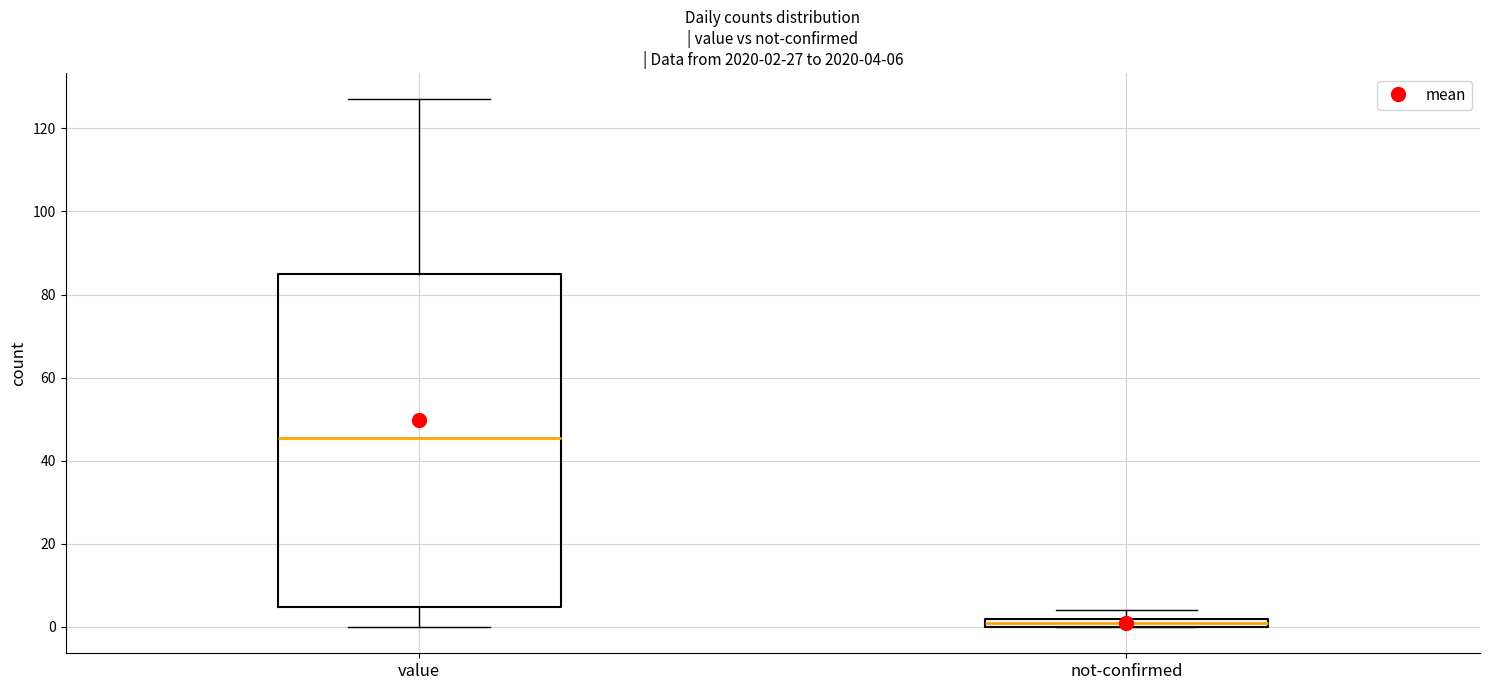

Which box has the lowest median line?

not-confirmed